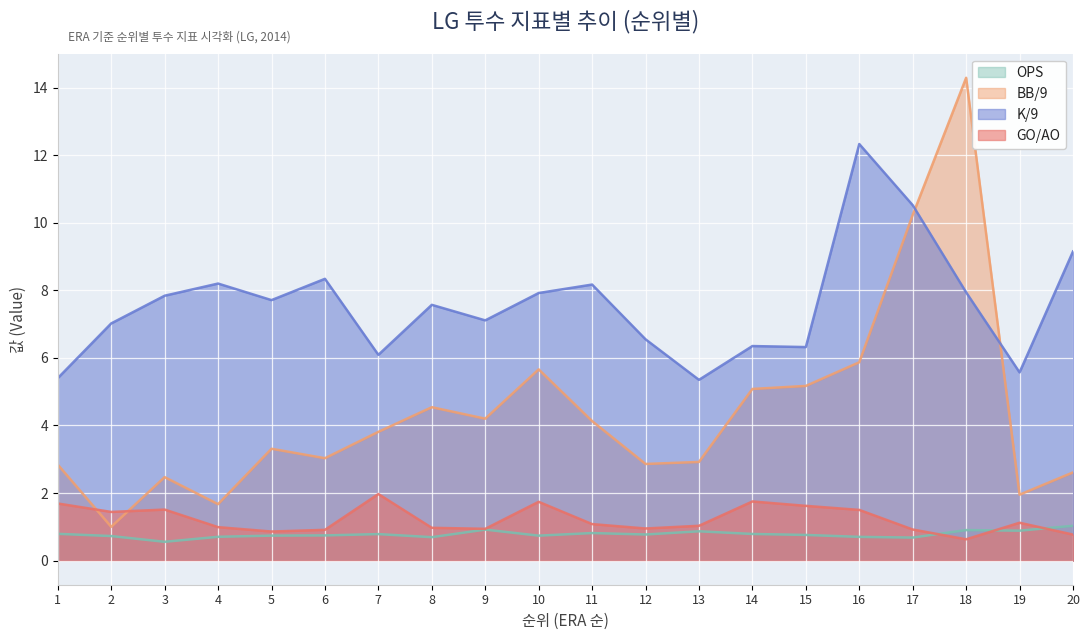

Count the number of data series in this chart.

4